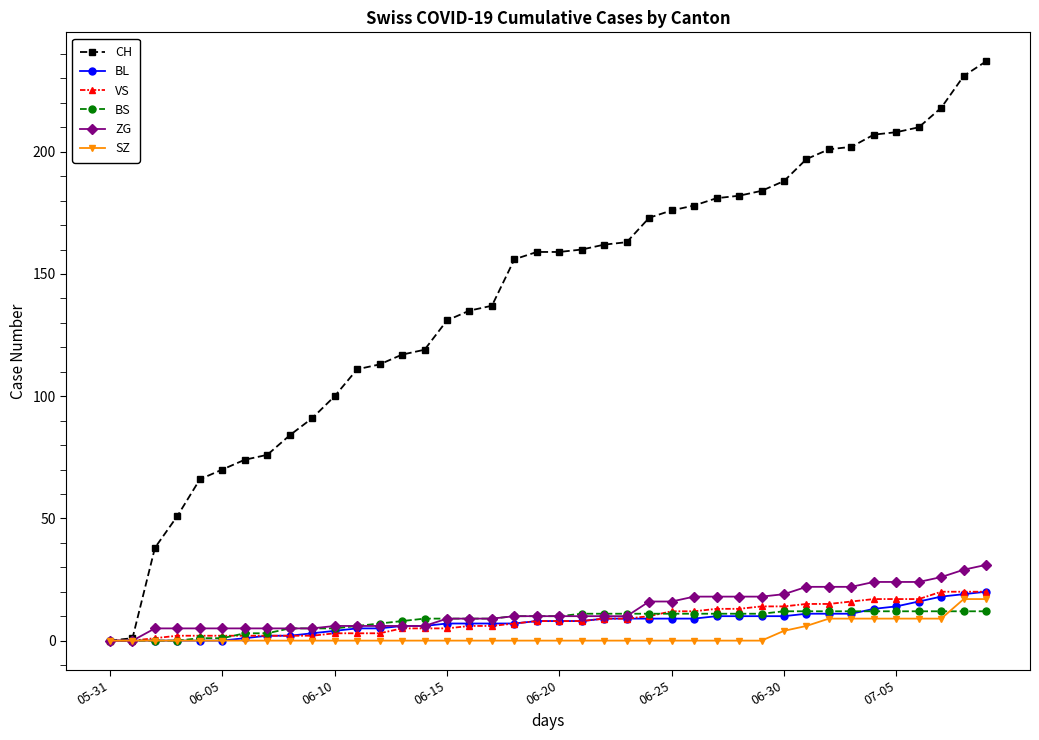

What is the highest value of the BS series?

12